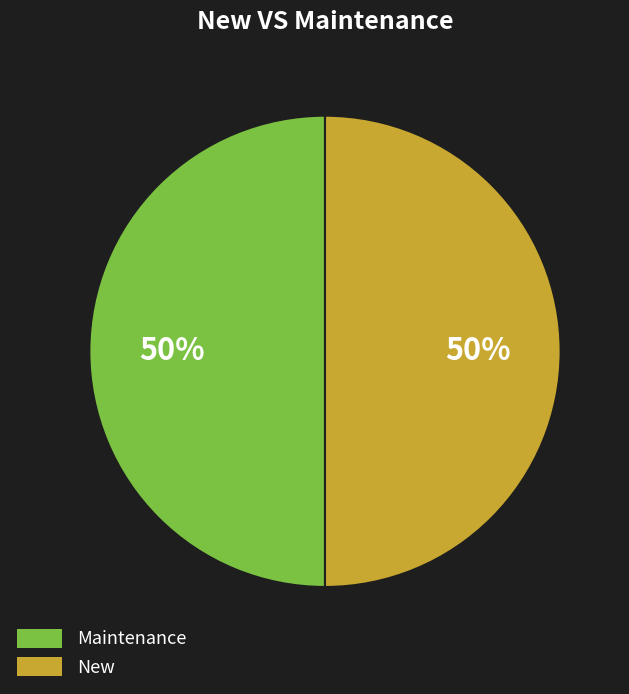

Count the number of slices in the pie.

2